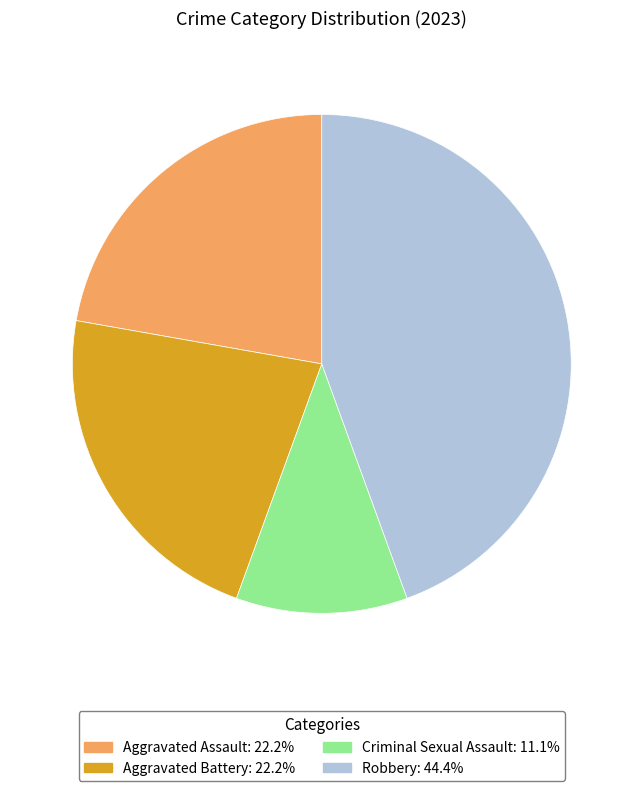

What is the ratio of the value at Criminal Sexual Assault to the value at Aggravated Assault?

0.5